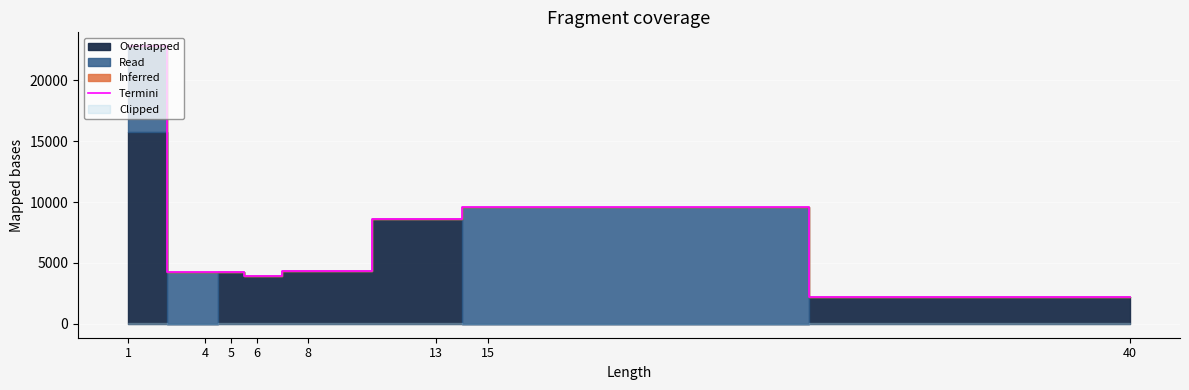

How many values are below 4313?

4